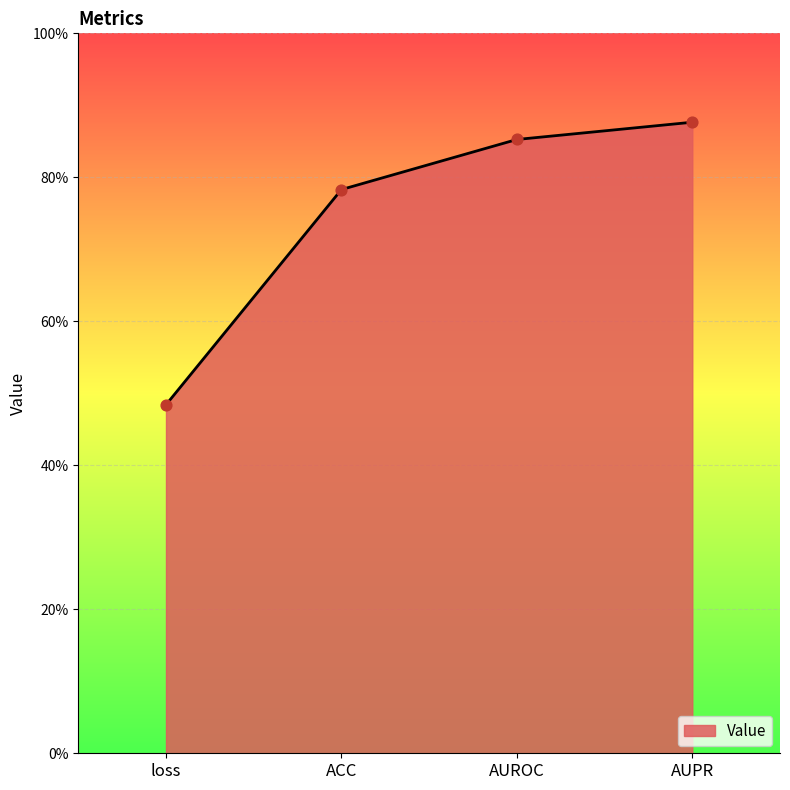

What is the change in value from loss to AUPR?

+0.4